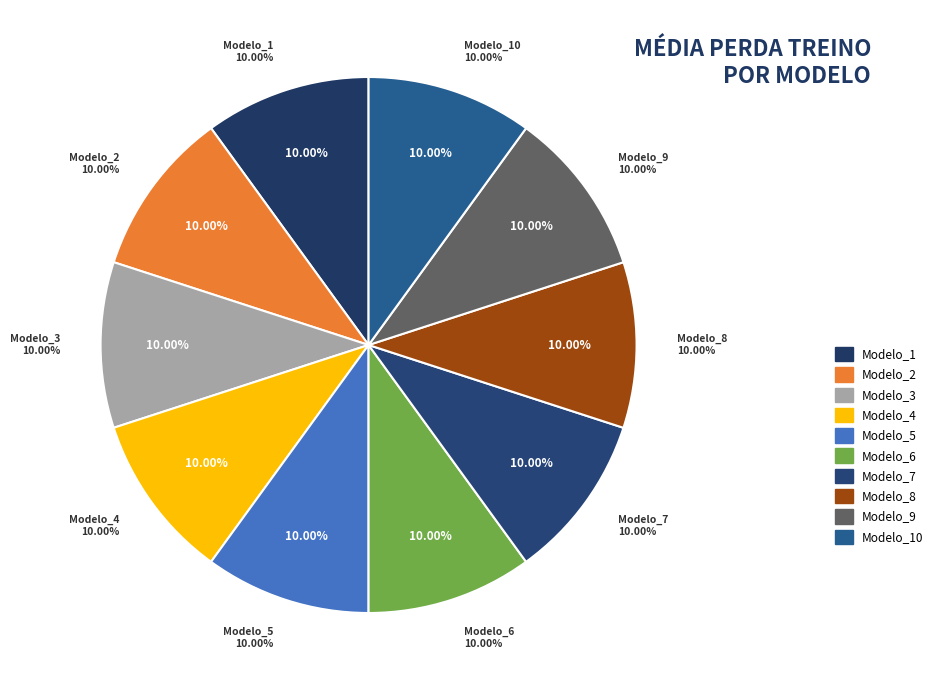

To the nearest percent, what portion does Modelo_8 represent?

10%